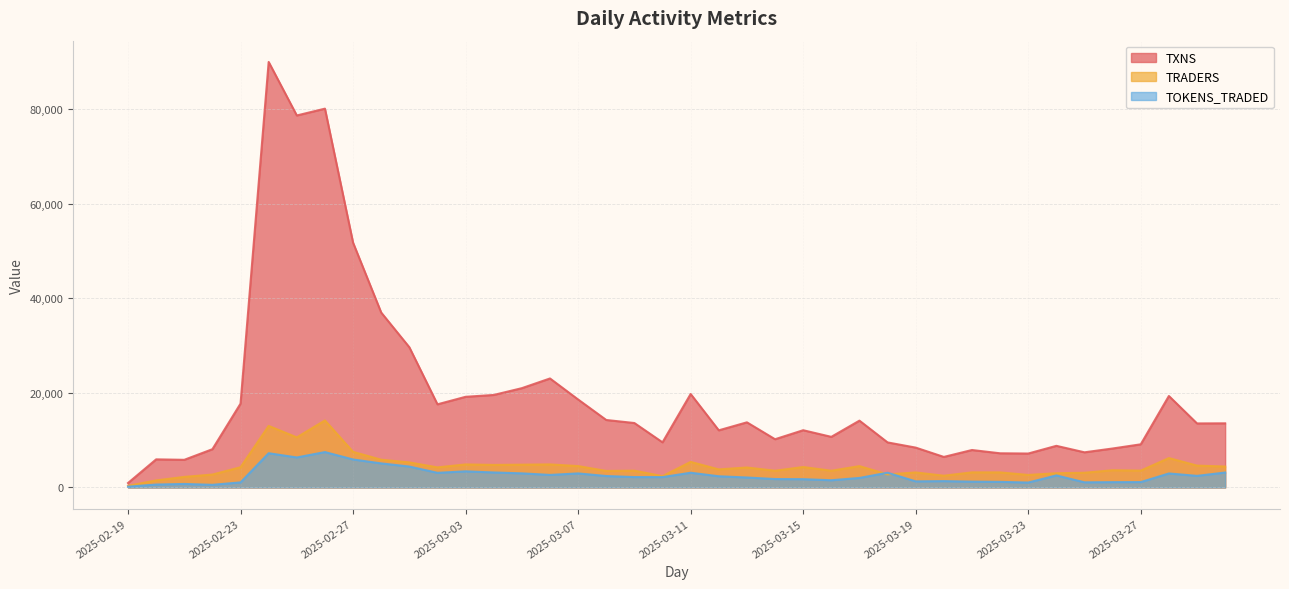

How many lines are shown in the chart?

3